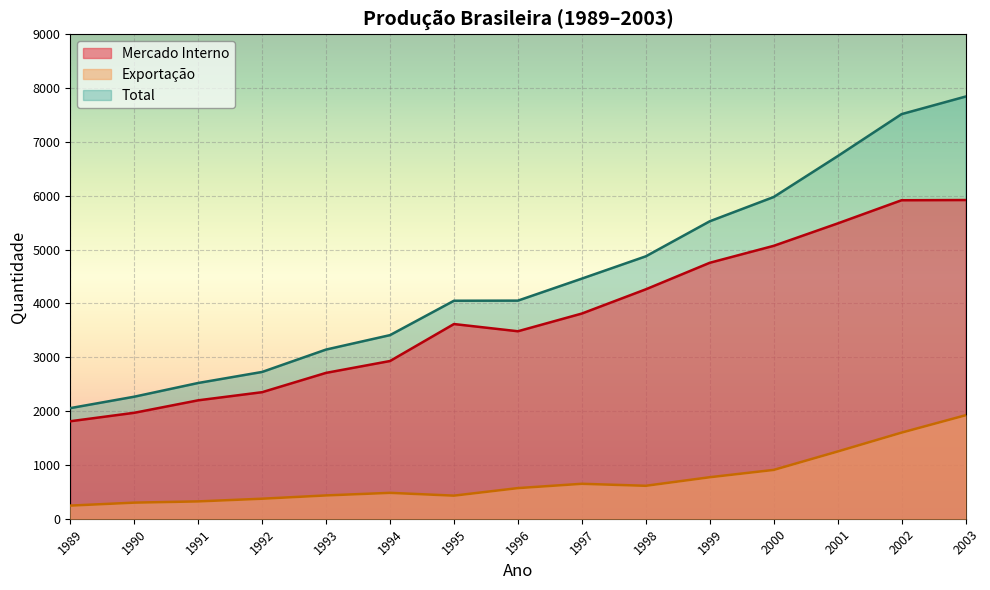

Which category has the highest value in the Mercado Interno series?

2003